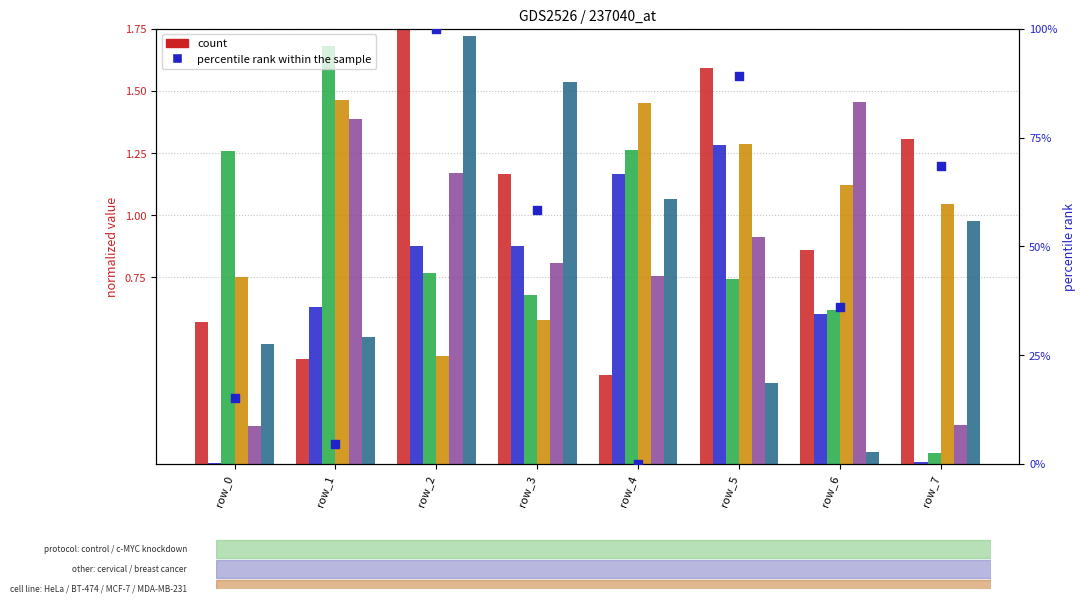

At which category is the sum across all series the highest?

row_2